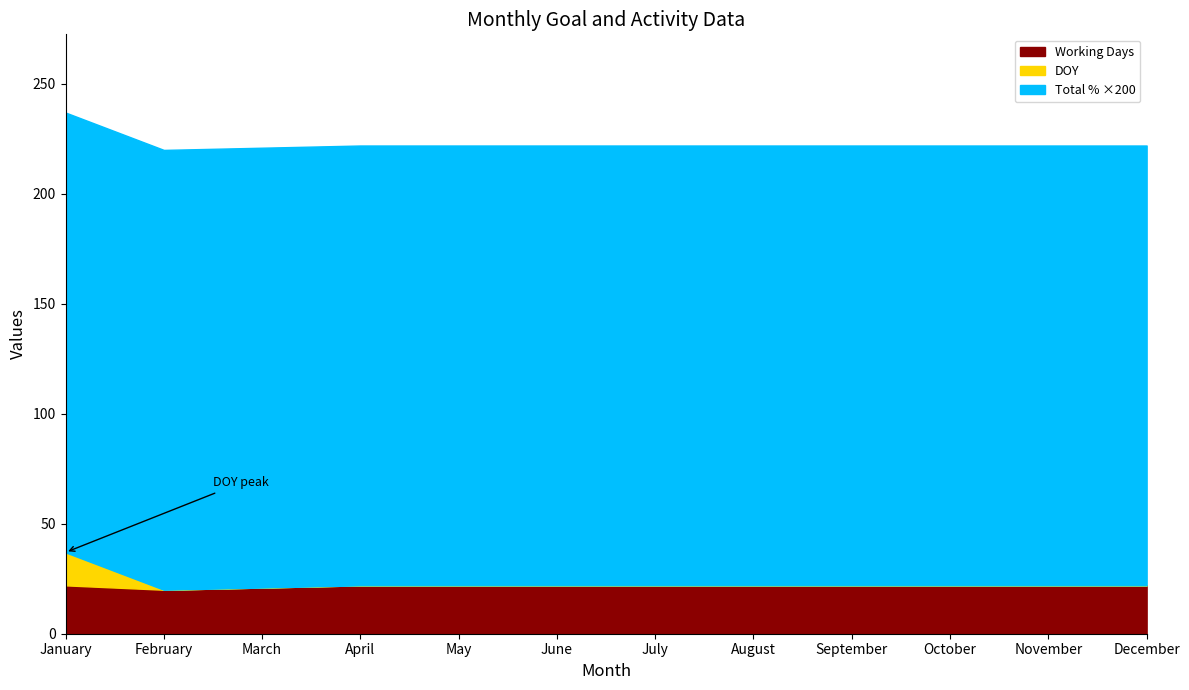

Is it true that Working Days equals 10 at May?

False